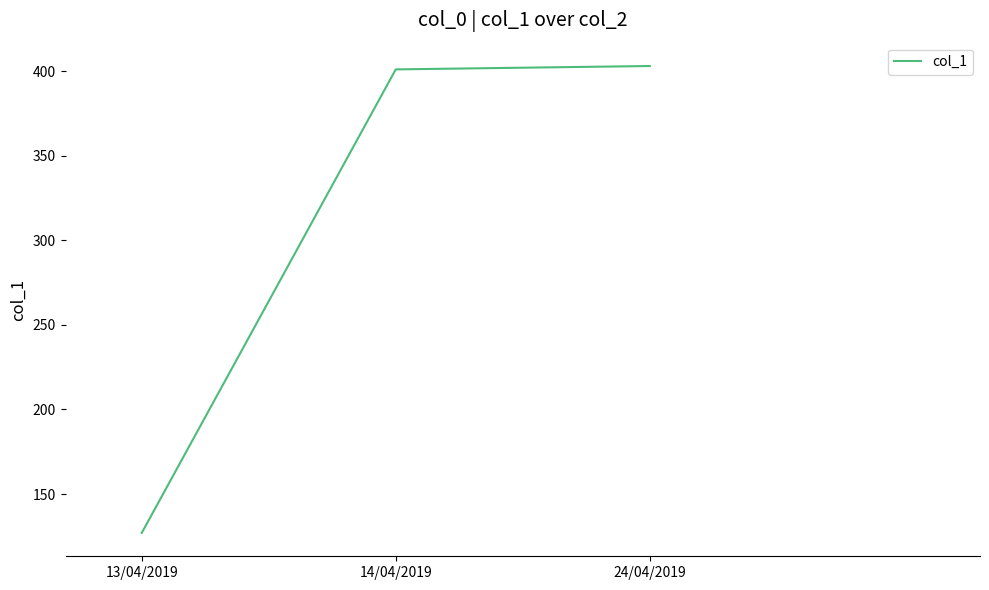

The value at 13/04/2019 is 127. True or false?

True